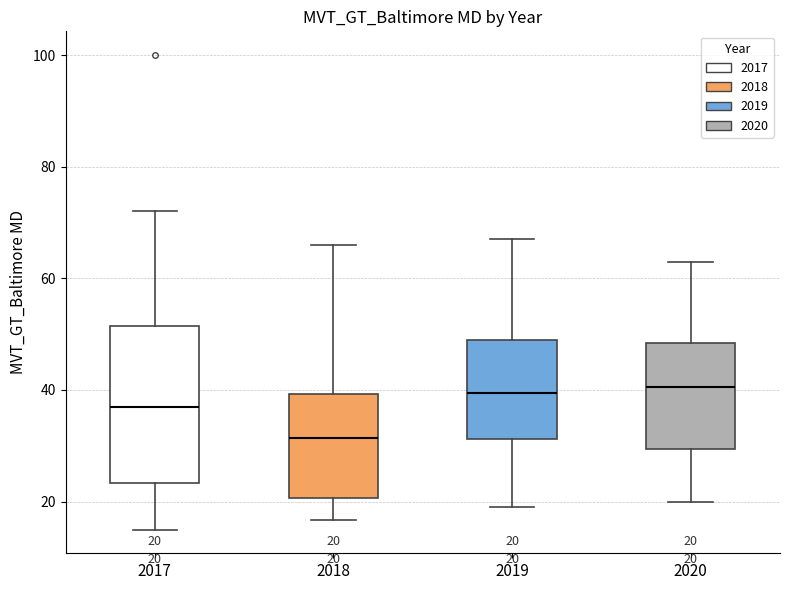

Comparing the boxes themselves (not the whiskers), which one is the tallest?

2017